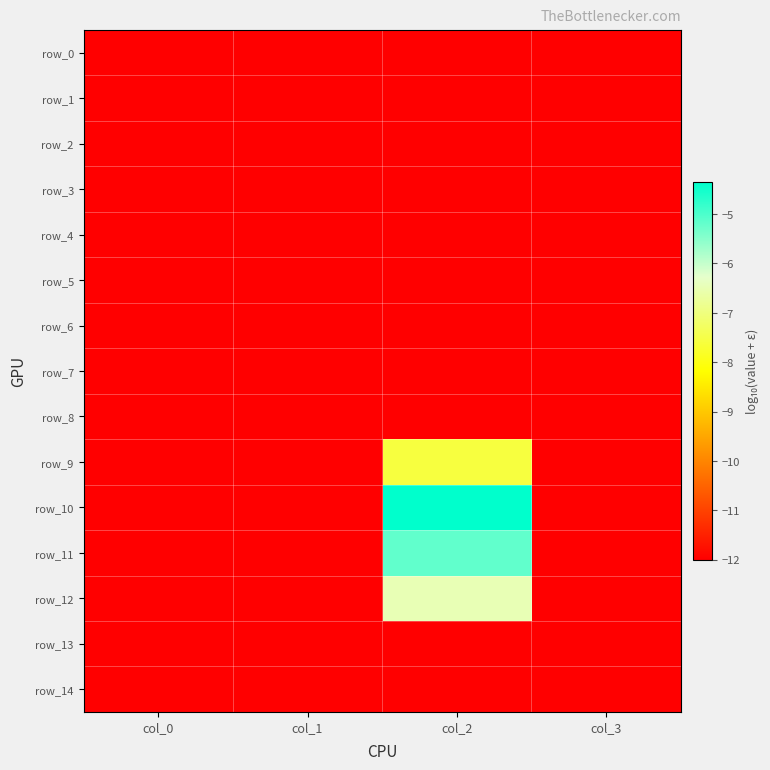

Which category has the lowest value in the row_2 series?

col_0